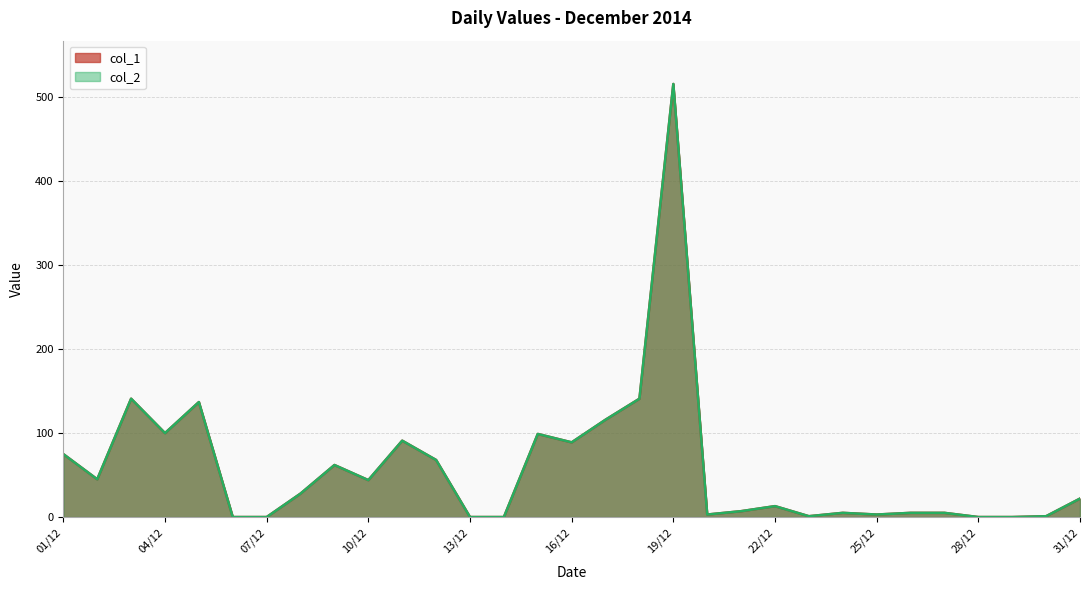

True or false: col_2 and col_1 cross at least once.

False